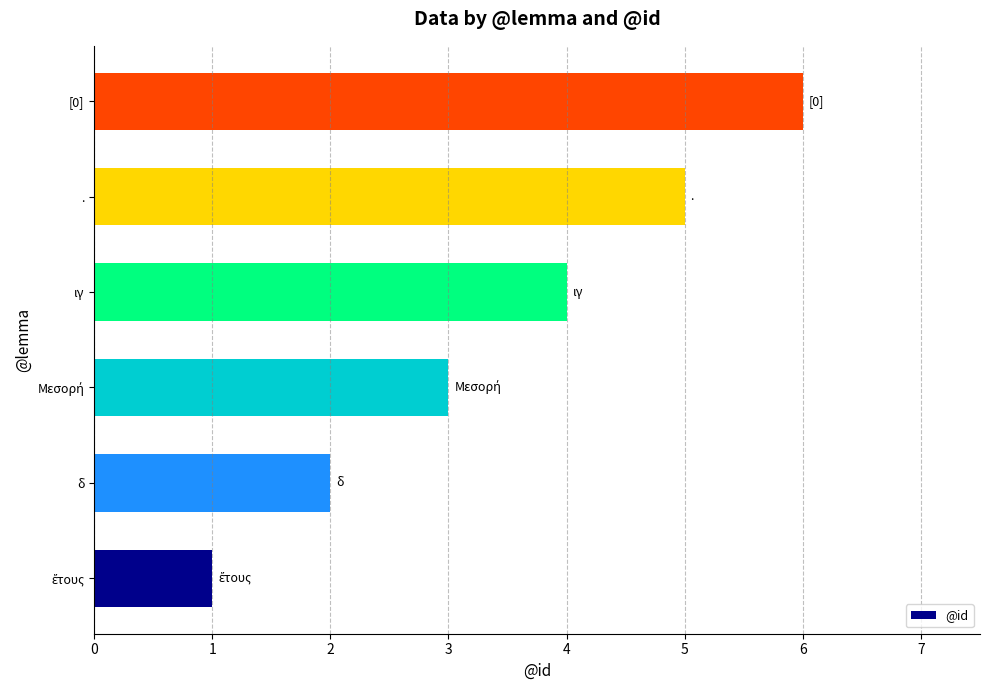

Read the value at ..

5